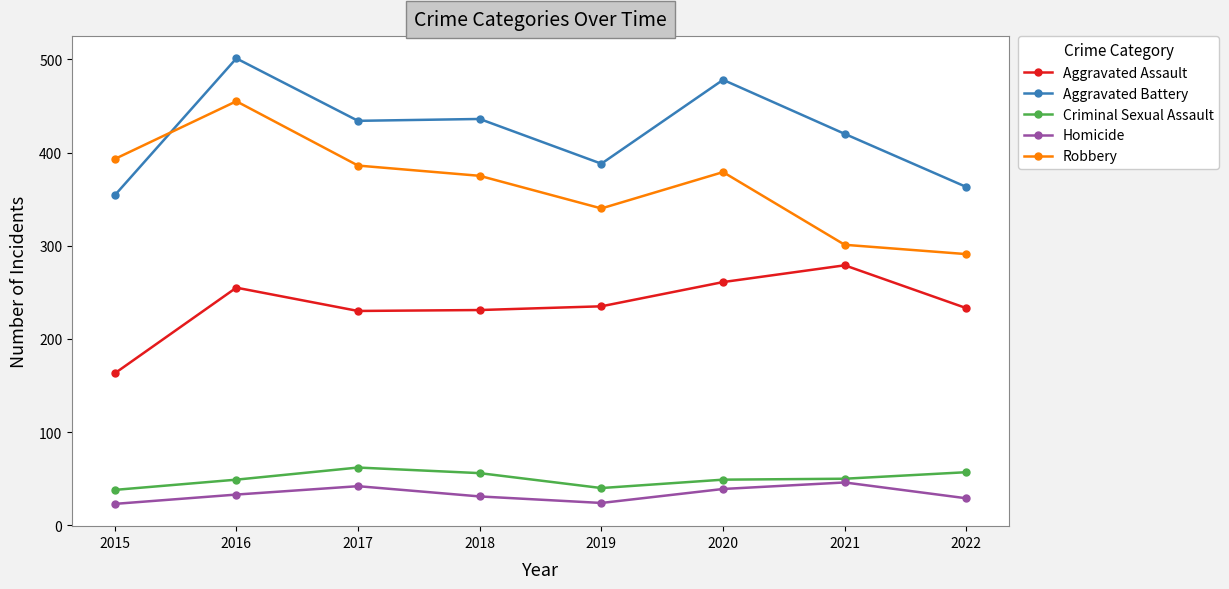

What are all the series names shown in the legend?

Aggravated Assault, Aggravated Battery, Criminal Sexual Assault, Homicide, Robbery